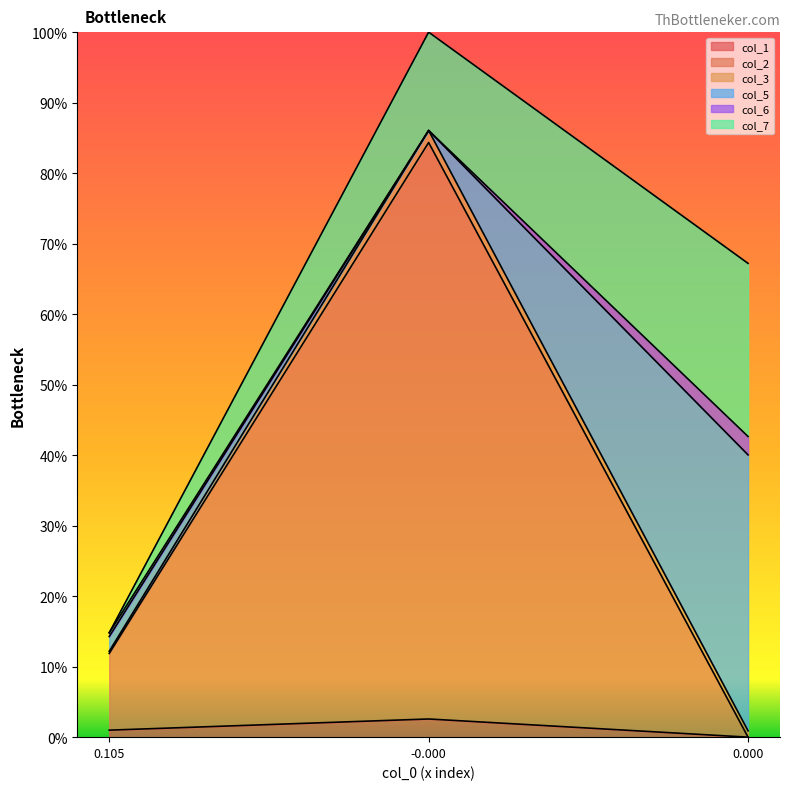

The col_1 series shows 0.0 at -0.0. True or false?

False